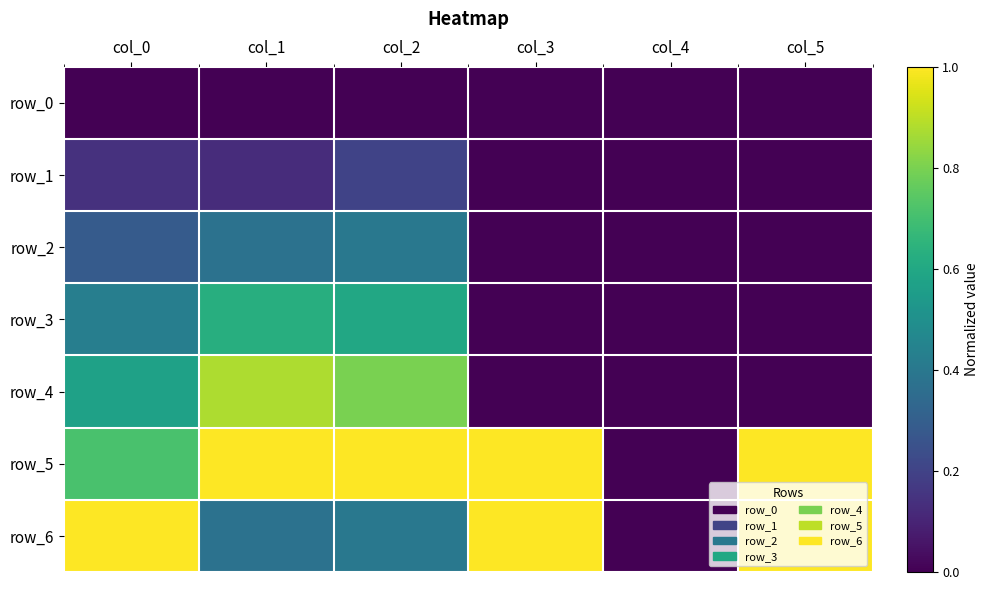

Reading left to right, what are all the values shown in this chart?

row_0: col_0=0.0	col_1=0.0	col_2=0.0	col_3=0.0	col_4=0.0	col_5=0.0
row_1: col_0=0.1	col_1=0.1	col_2=0.2	col_3=0.0	col_4=0.0	col_5=0.0
row_2: col_0=0.3	col_1=0.4	col_2=0.4	col_3=0.0	col_4=0.0	col_5=0.0
row_3: col_0=0.4	col_1=0.6	col_2=0.6	col_3=0.0	col_4=0.0	col_5=0.0
row_4: col_0=0.6	col_1=0.9	col_2=0.8	col_3=0.0	col_4=0.0	col_5=0.0
row_5: col_0=0.7	col_1=1.0	col_2=1.0	col_3=1.0	col_4=0.0	col_5=1.0
row_6: col_0=1.0	col_1=0.4	col_2=0.4	col_3=1.0	col_4=0.0	col_5=1.0